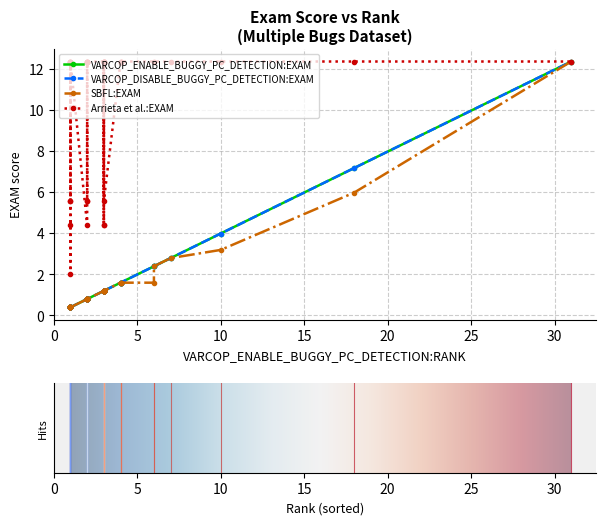

How many lines are shown in the chart?

4